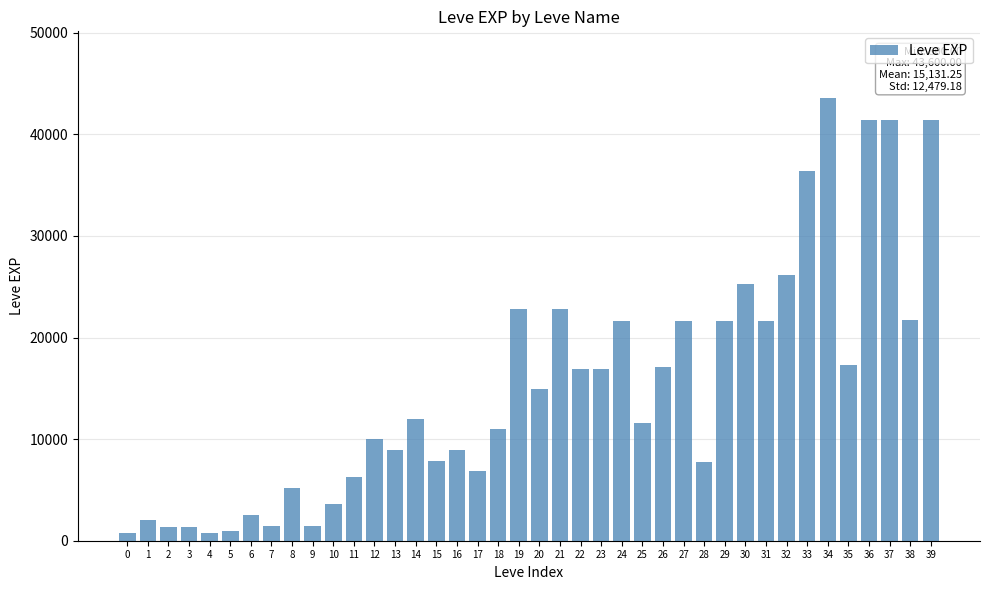

What is the greatest value displayed?

43600